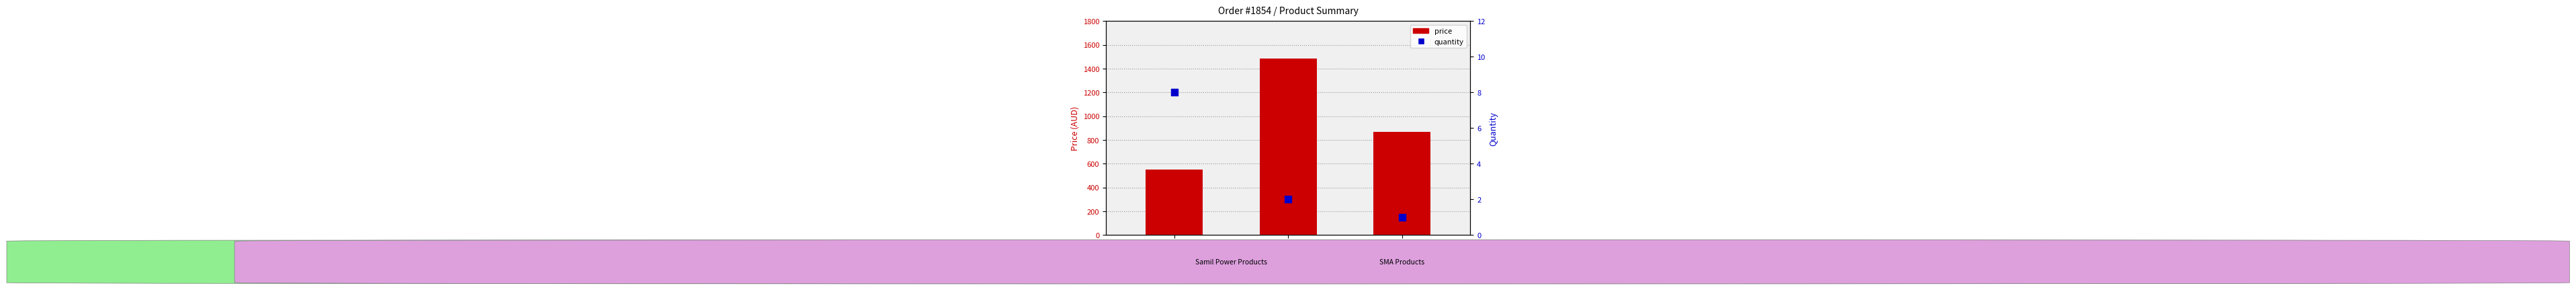

What is the total value across all series at Samil 5000TL
(S360-0203)?

1485.9